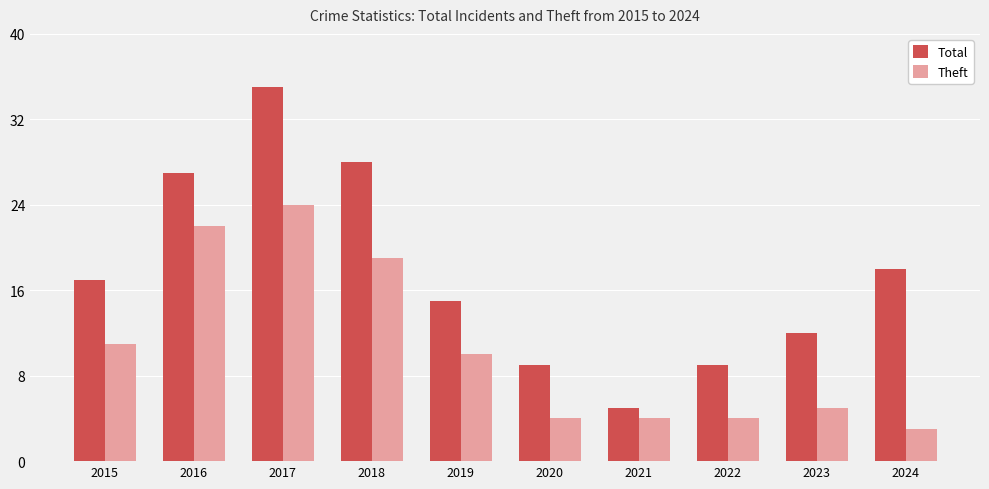

List the series in order of their peak value, highest first.

Total, Theft